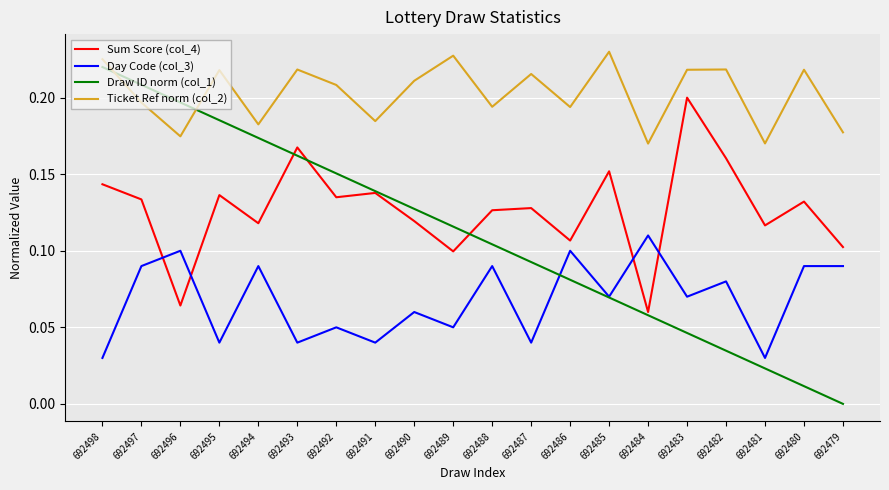

Count the Sum Score (col_4) values in the range 0 to 1.

20